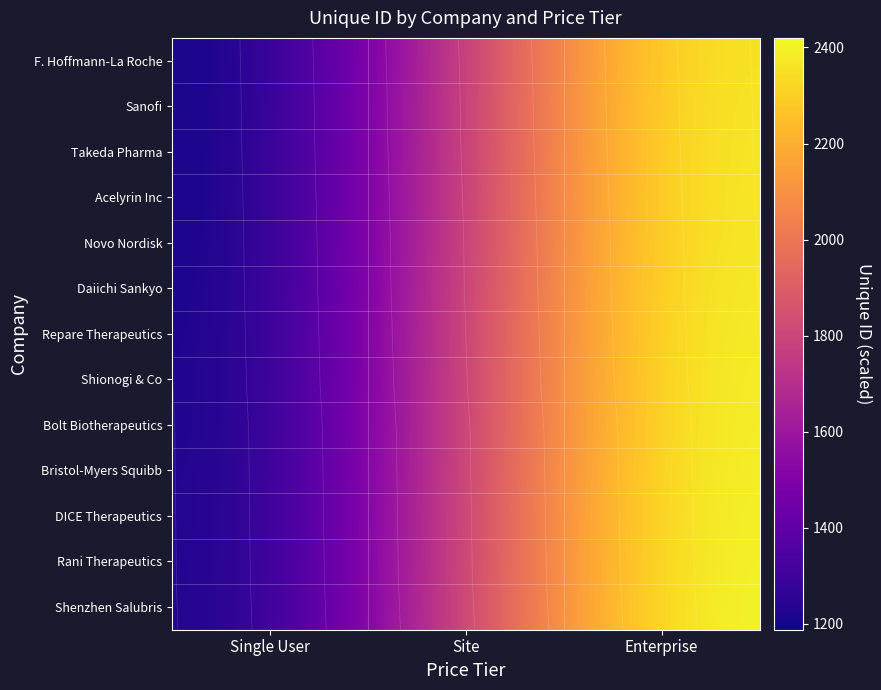

What is the greatest value displayed?

2420.0